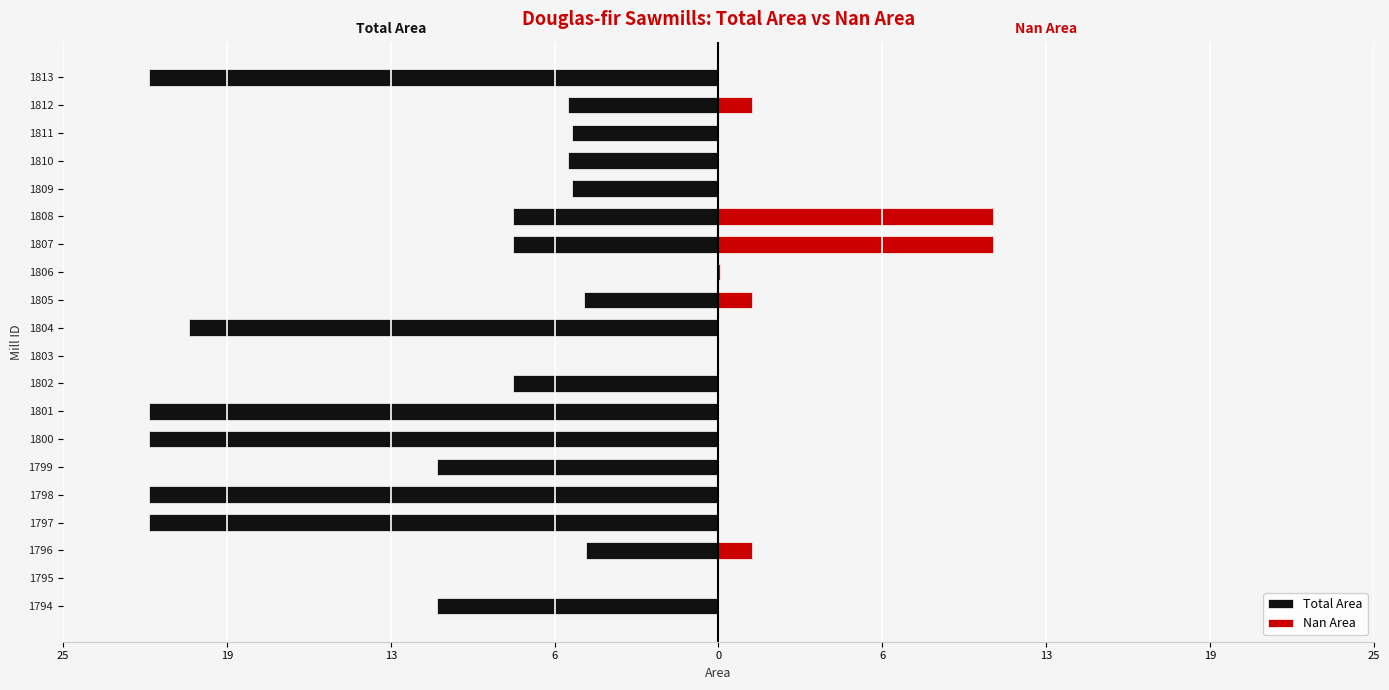

Are the bars horizontal?

Yes